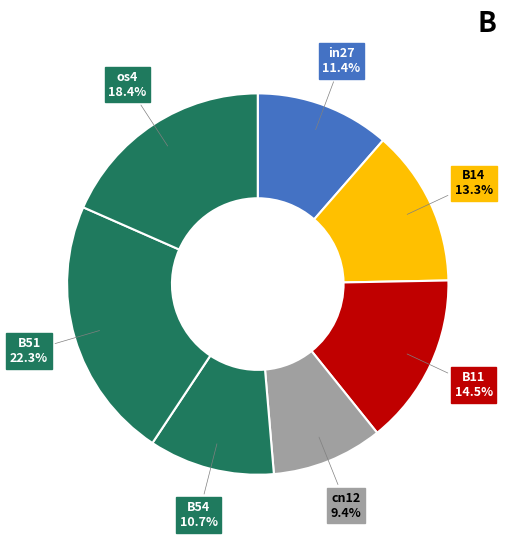

Is there any slice that represents more than half of the pie?

No